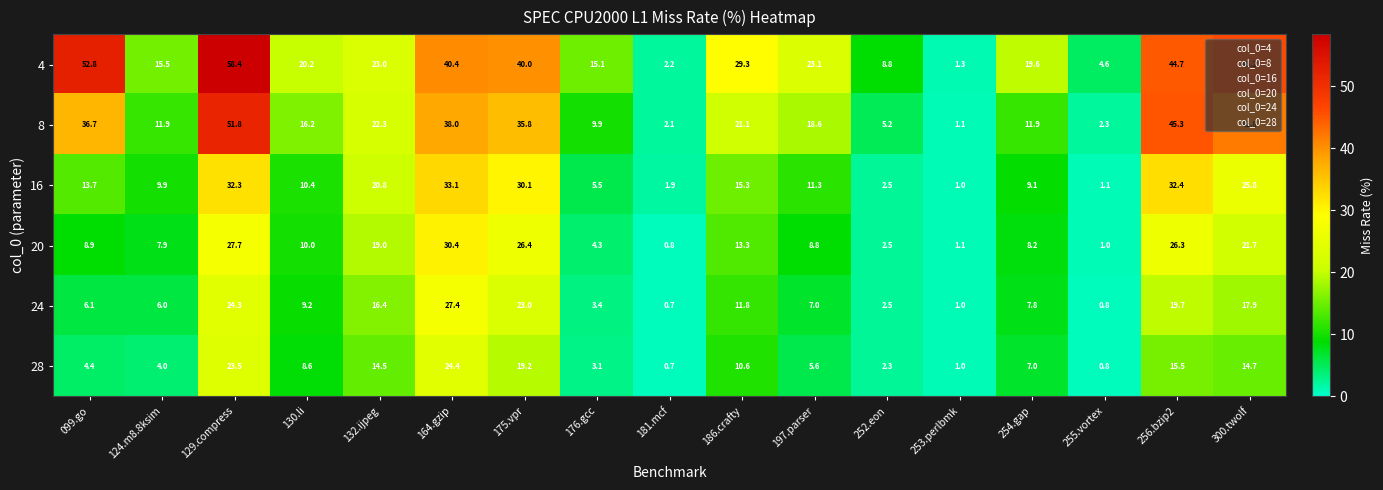

Which category has the highest value in the 16 series?

164.gzip